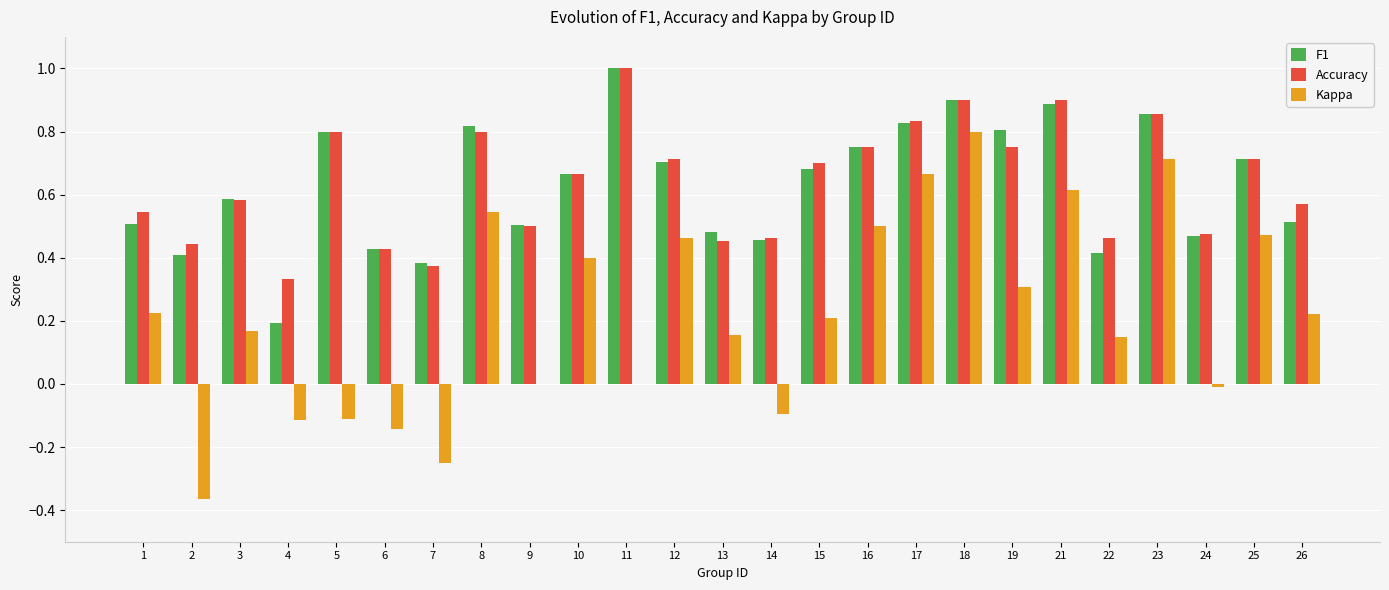

What is the sum of all Accuracy values?

16.0